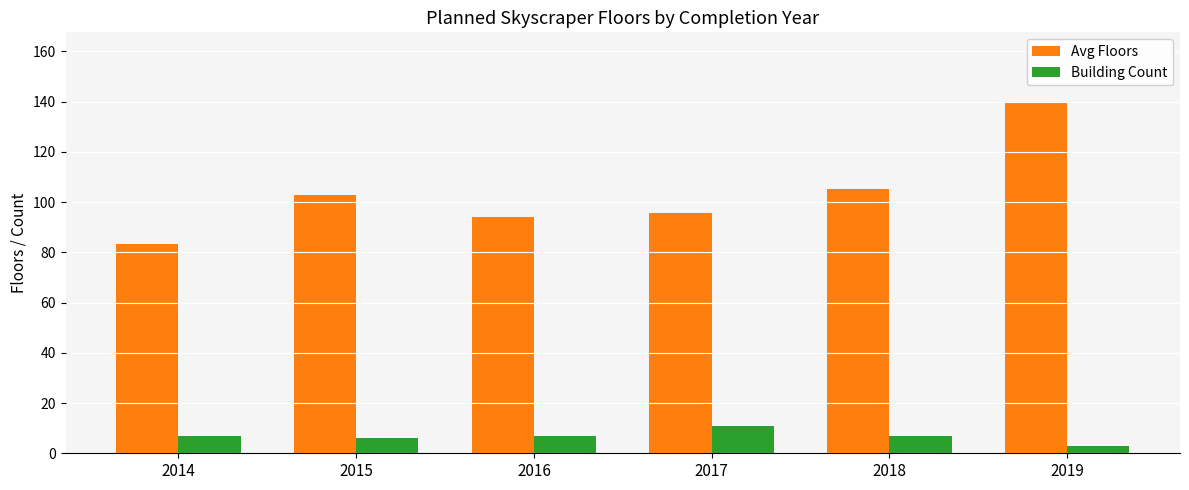

What is the difference between the Avg Floors values at 2019 and 2014?

56.5